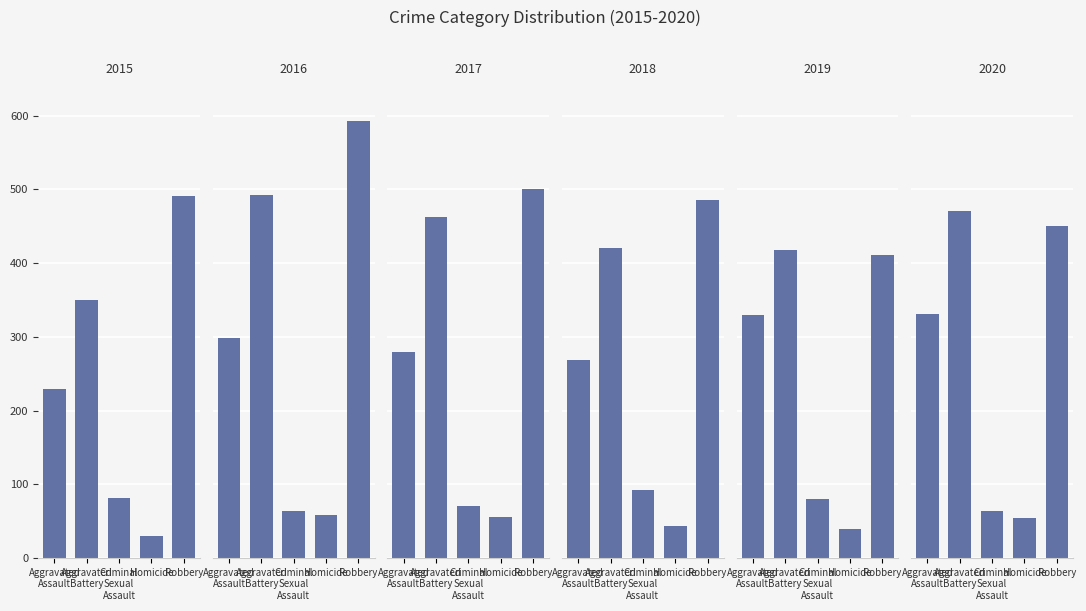

What is the difference between the 2016 values at Homicide and Aggravated Battery?

433